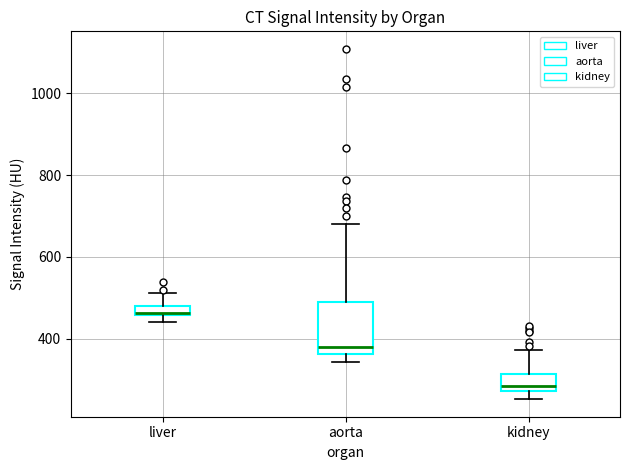

Where does the median line of the box for aorta sit on the y-axis? The values are not printed on the chart, so give them approximately, as read against the axis.

380